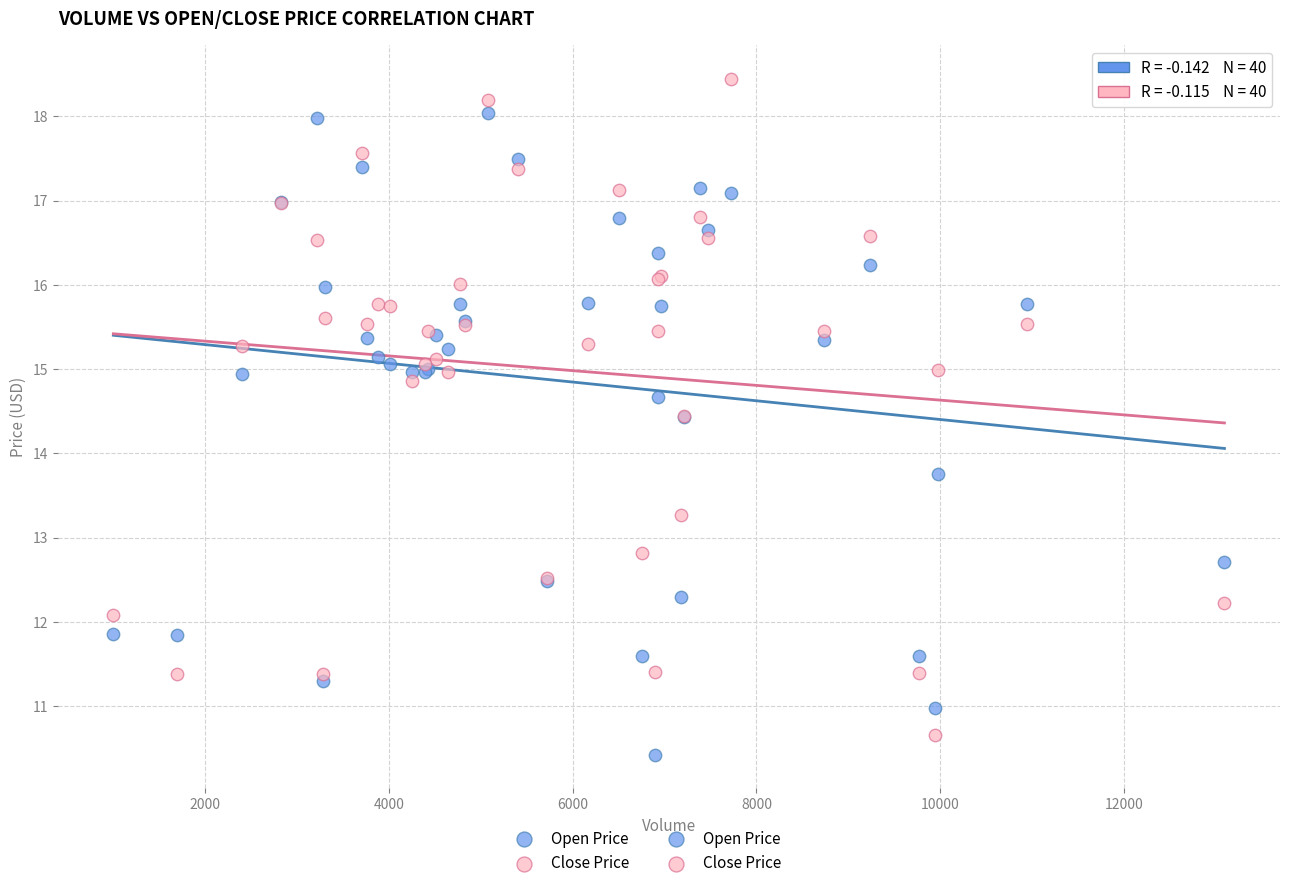

Which series has the widest spread of Y values?

Close Price